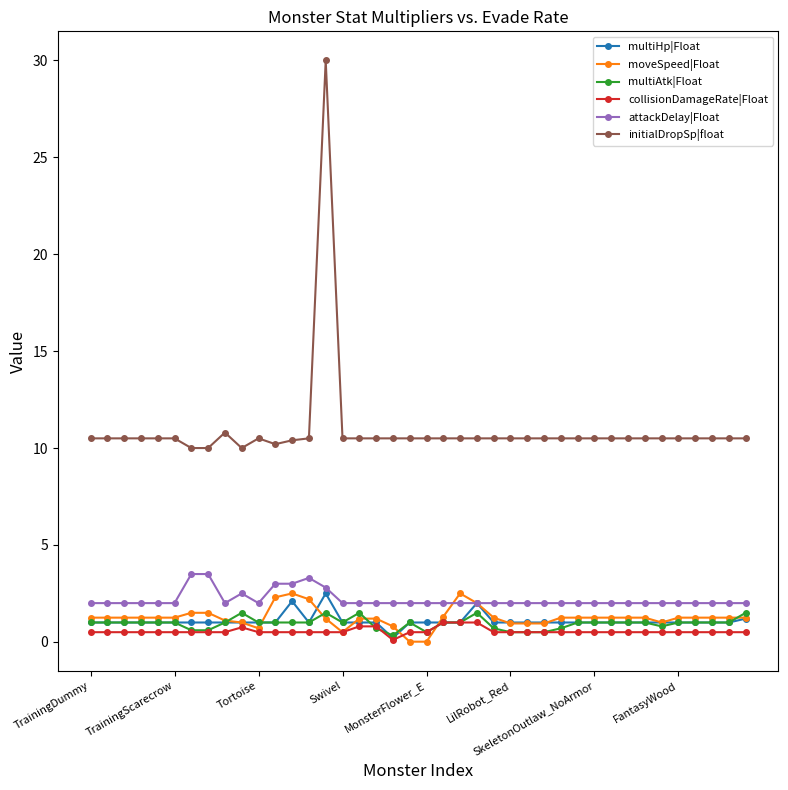

True or false: initialDropSp|float and attackDelay|Float intersect in this chart.

False